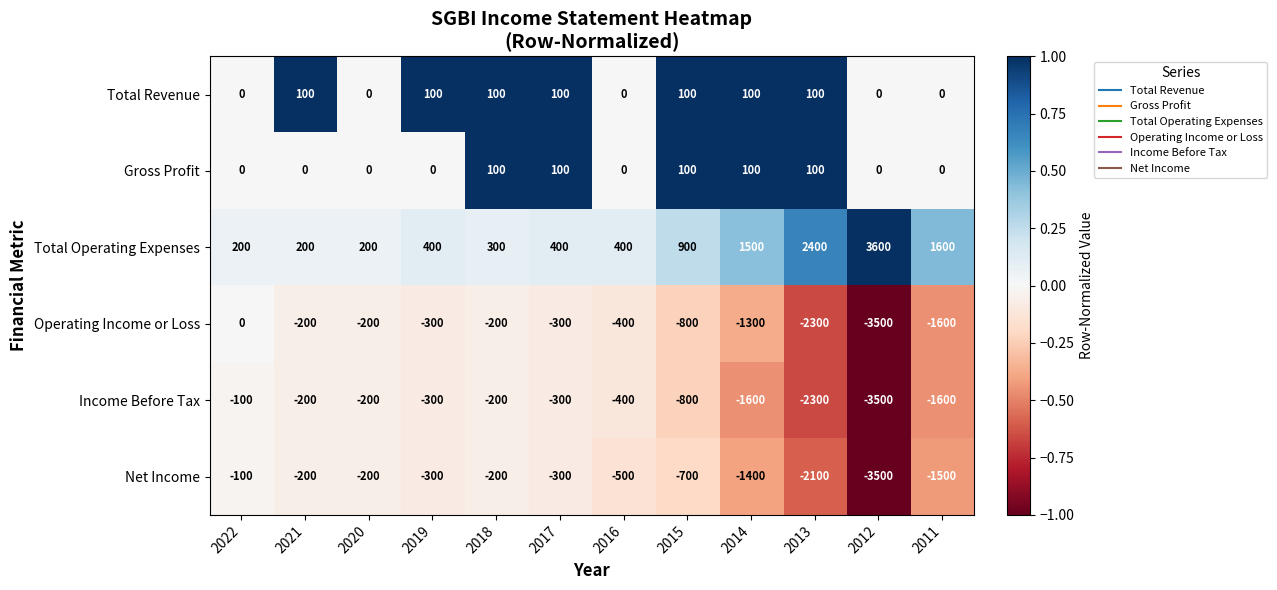

Which series has the largest total across all categories?

Total Operating Expenses